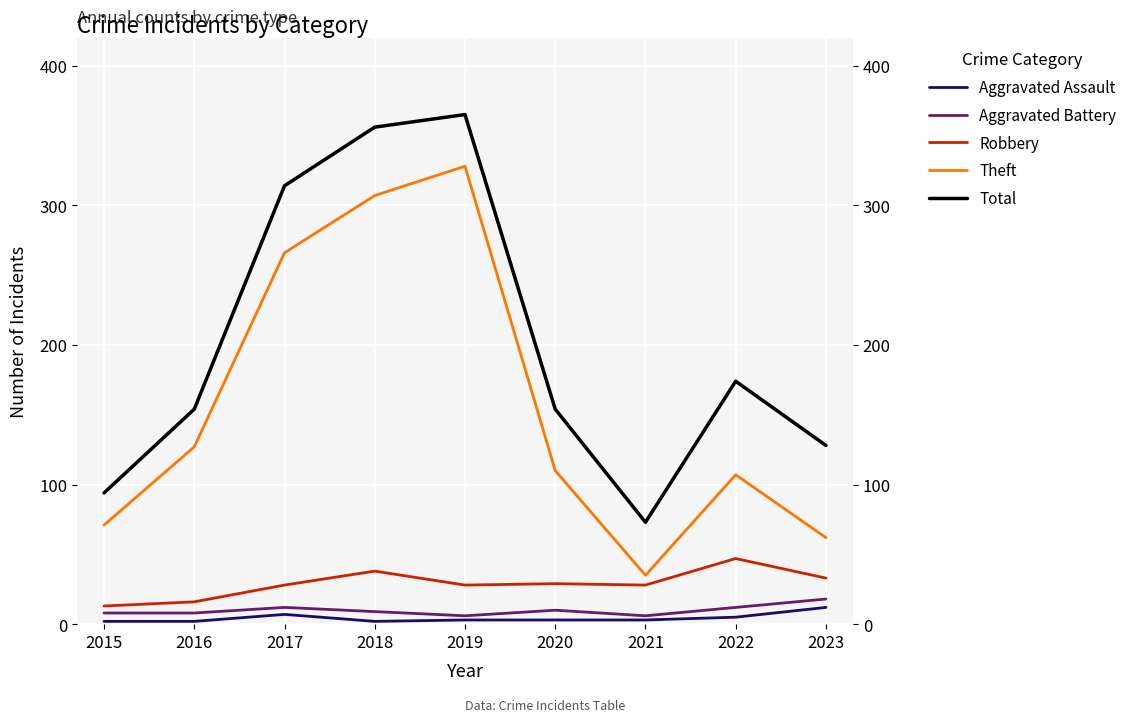

Which category has the lowest value in the Total series?

2021